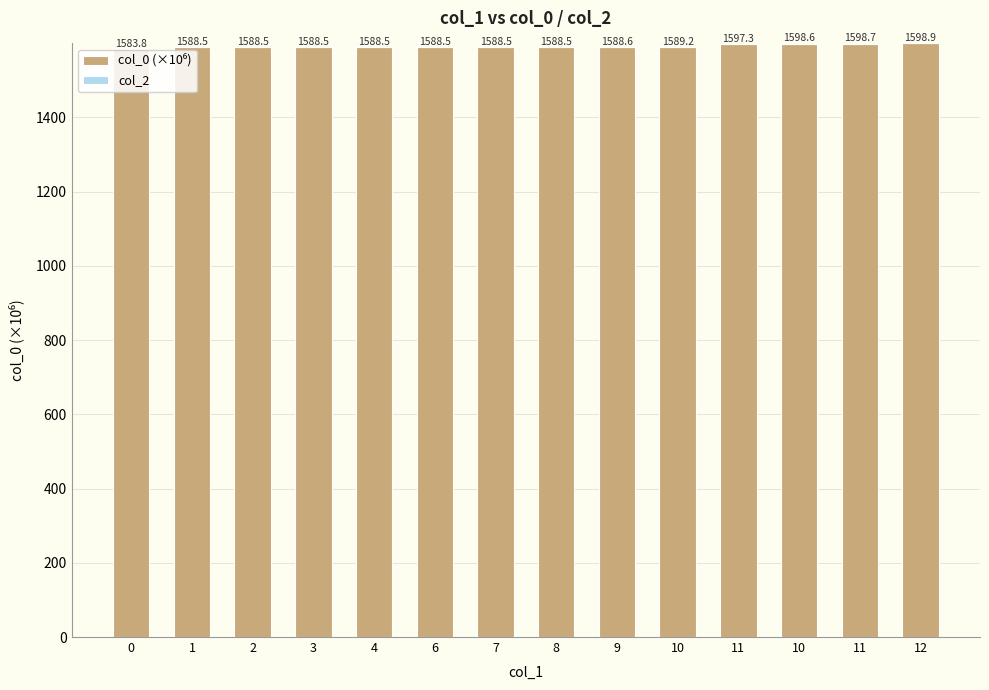

Are the bars horizontal?

No